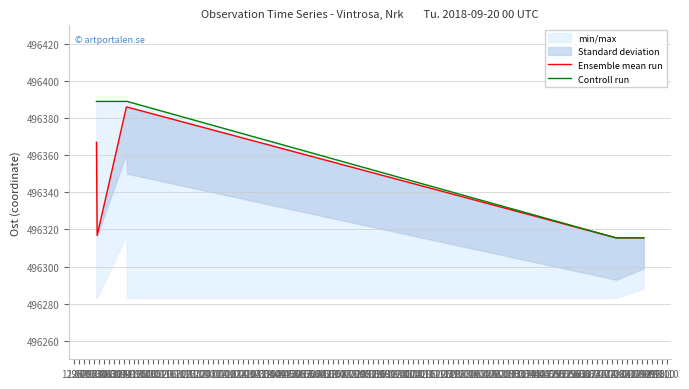

What is the total value across all series at 16.08?

992630.9